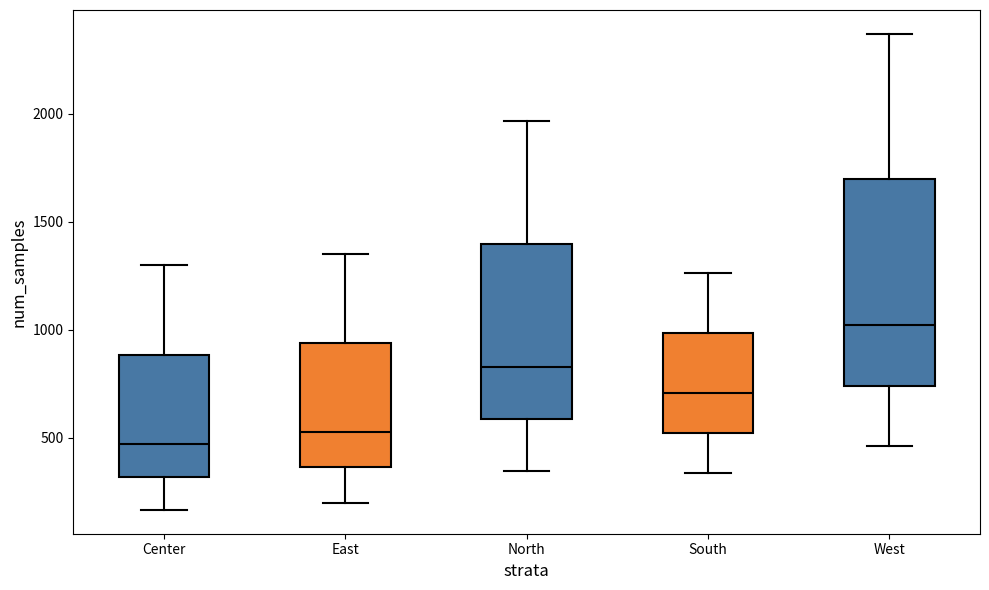

Comparing the boxes themselves (not the whiskers), which one is the tallest?

West